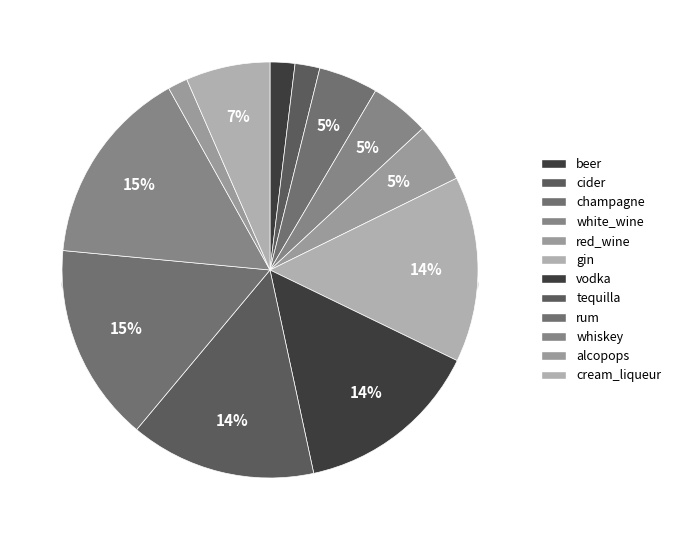

Rank the categories by value from highest to lowest.

rum, whiskey, gin, vodka, tequilla, cream_liqueur, champagne, white_wine, red_wine, beer, cider, alcopops